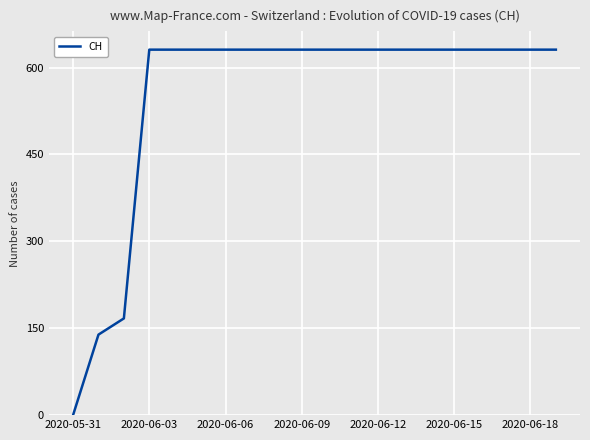

What is the difference between the maximum and minimum values?

631